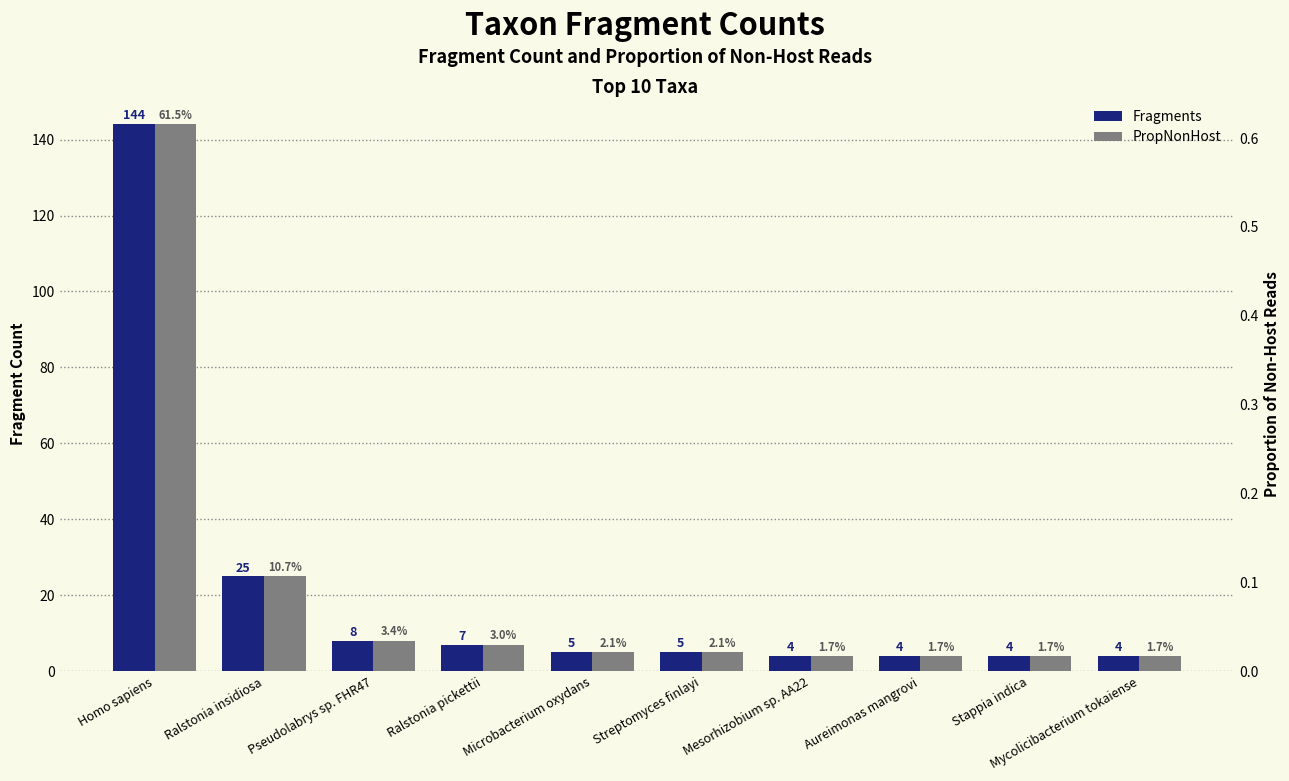

What is the total value across all series at Streptomyces finlayi?

5.0